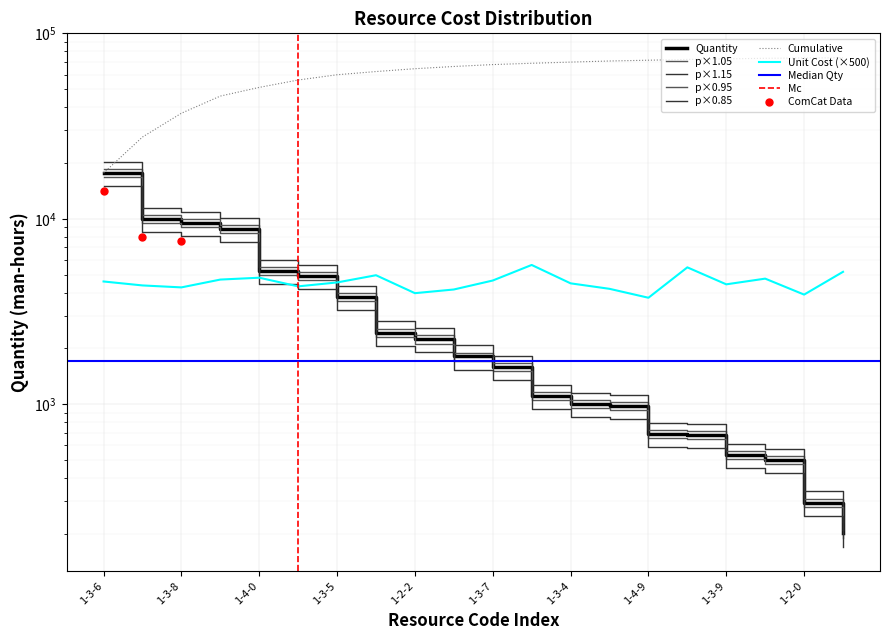

Reading left to right, list all the values displayed in this chart.

1-3-6=16762.2	1-3-2=9460.9	1-3-8=9016.7	1-3-0=8364.4	1-4-0=4965.3	1-3-1=4664.2	1-3-5=3592.4	1-4-2=2308.0	1-2-2=2123.8	1-2-7=1718.4	1-3-7=1510.3	1-5-1=1054.7	1-3-4=950.1	1-2-8=928.1	1-4-9=655.8	1-1-5=649.4	1-3-9=504.1	1-3-3=473.1	1-2-0=279.4	1-4-5=190.7